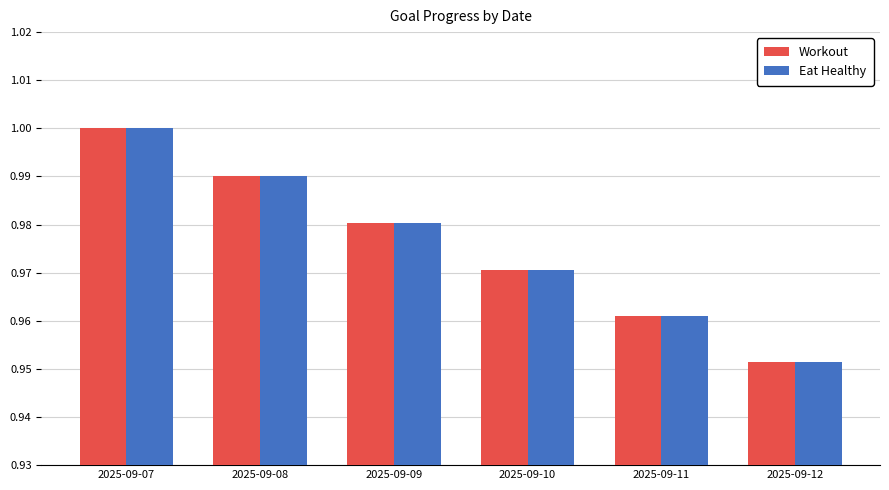

At which category is the sum across all series the highest?

2025-09-07